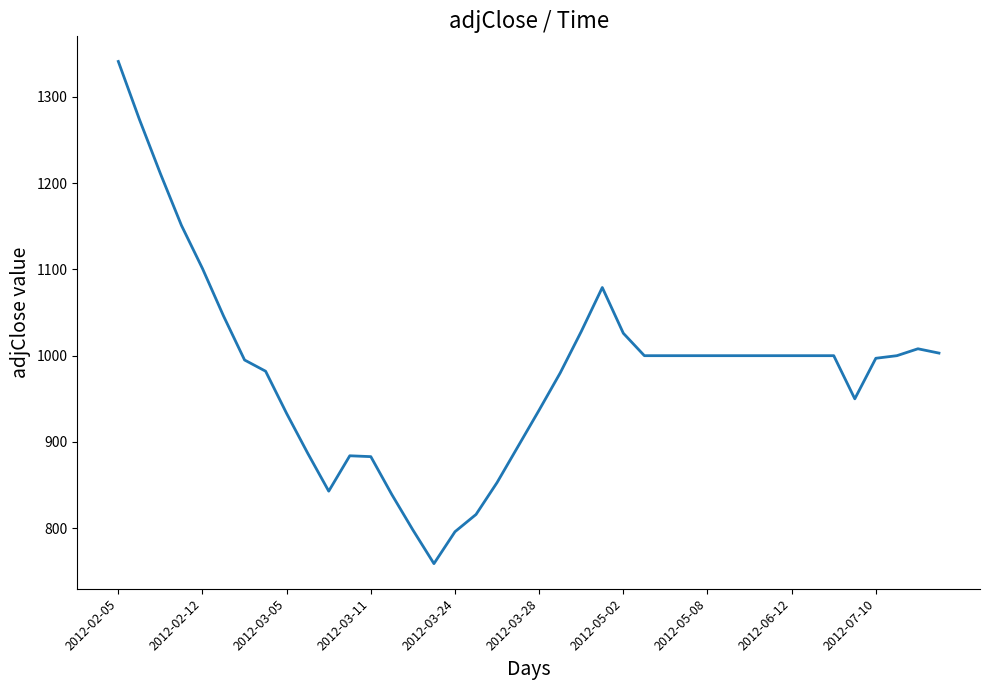

What is the sum of all values?

39295